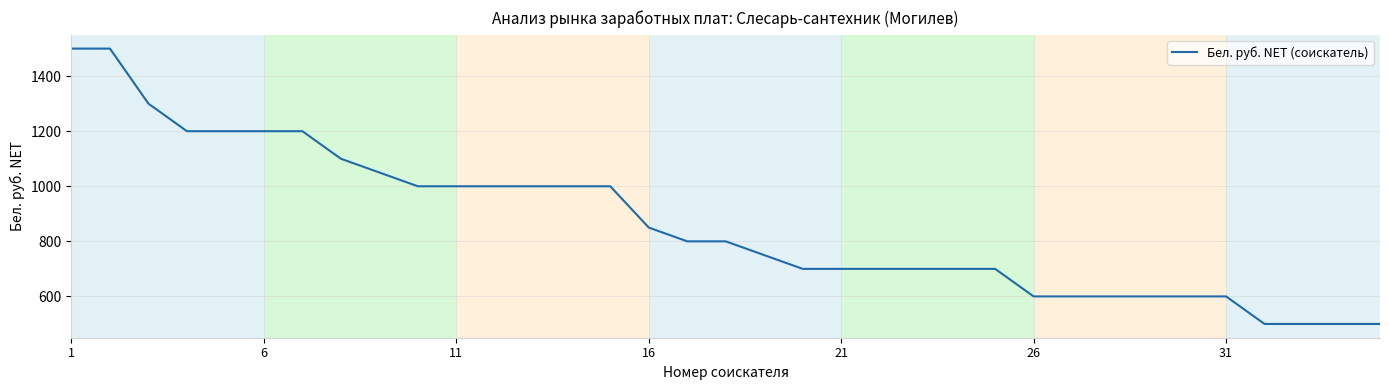

What is the difference between the maximum and minimum values?

1000